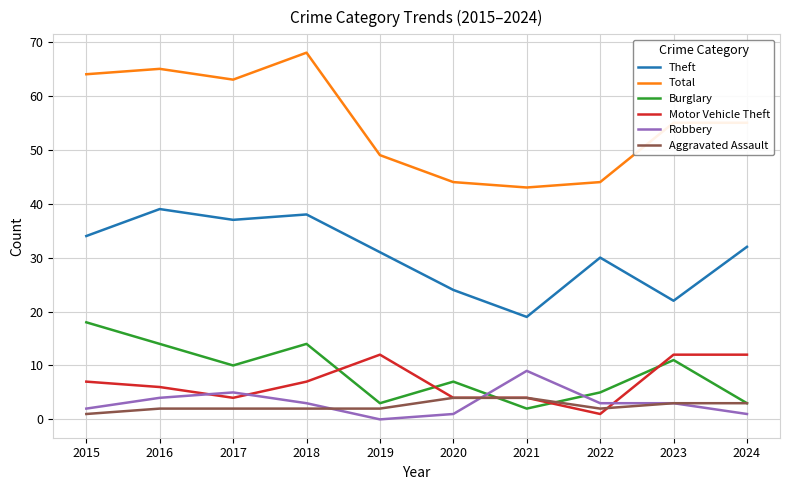

How many lines are shown in the chart?

6